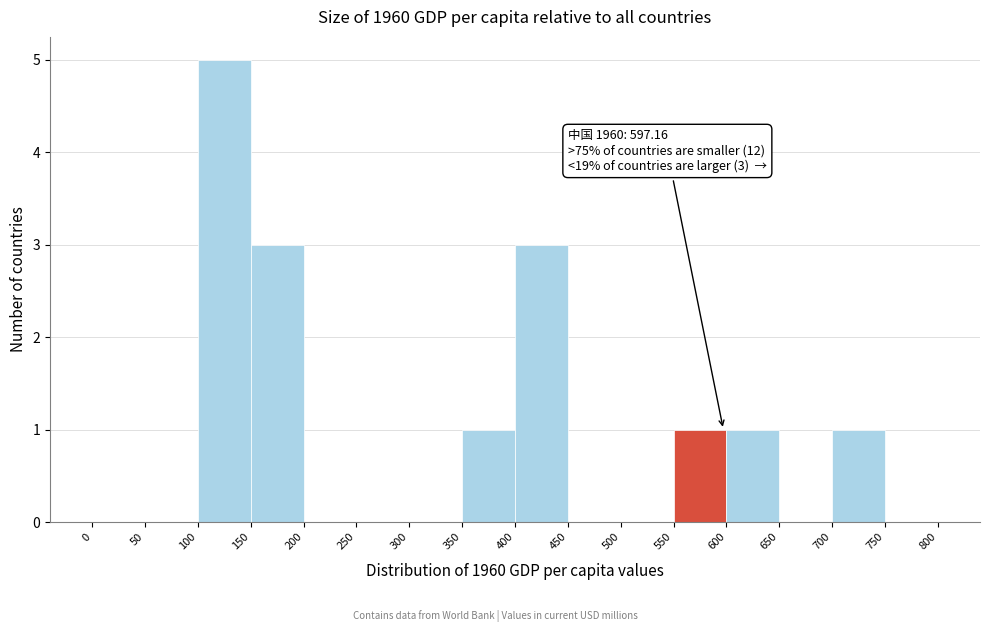

Over which range of the x-axis is the bar tallest?

100 to 150